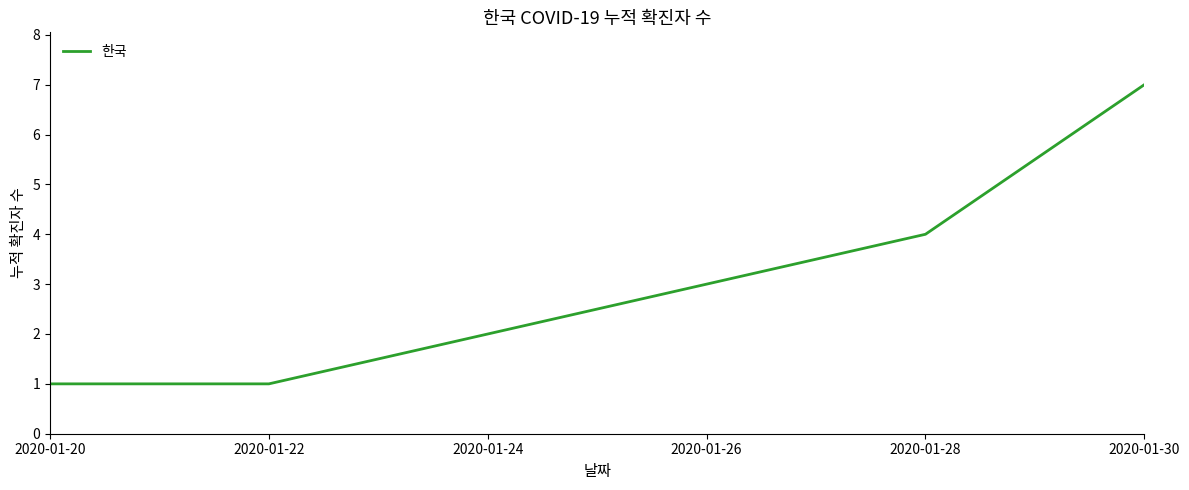

Is this an area chart (filled region under the line)?

No